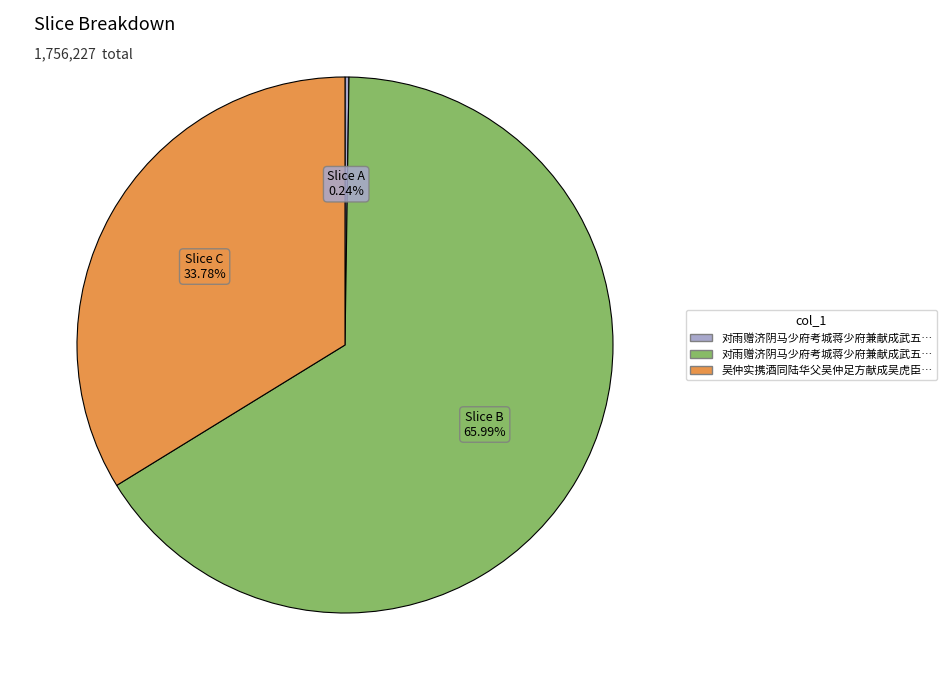

Is there a majority slice in this chart?

Yes